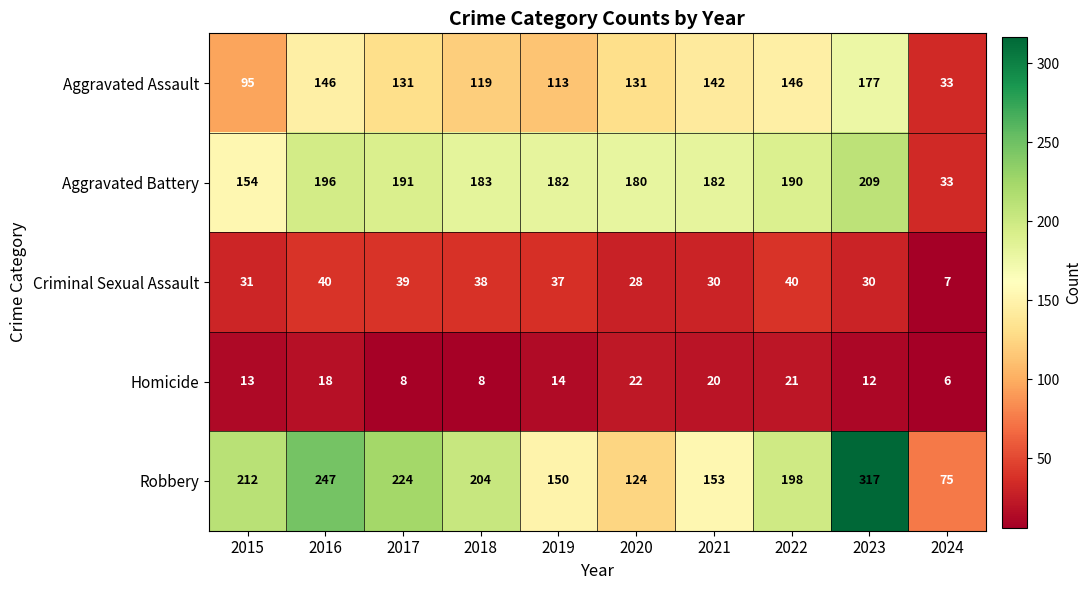

At which label does Robbery reach its minimum?

2024